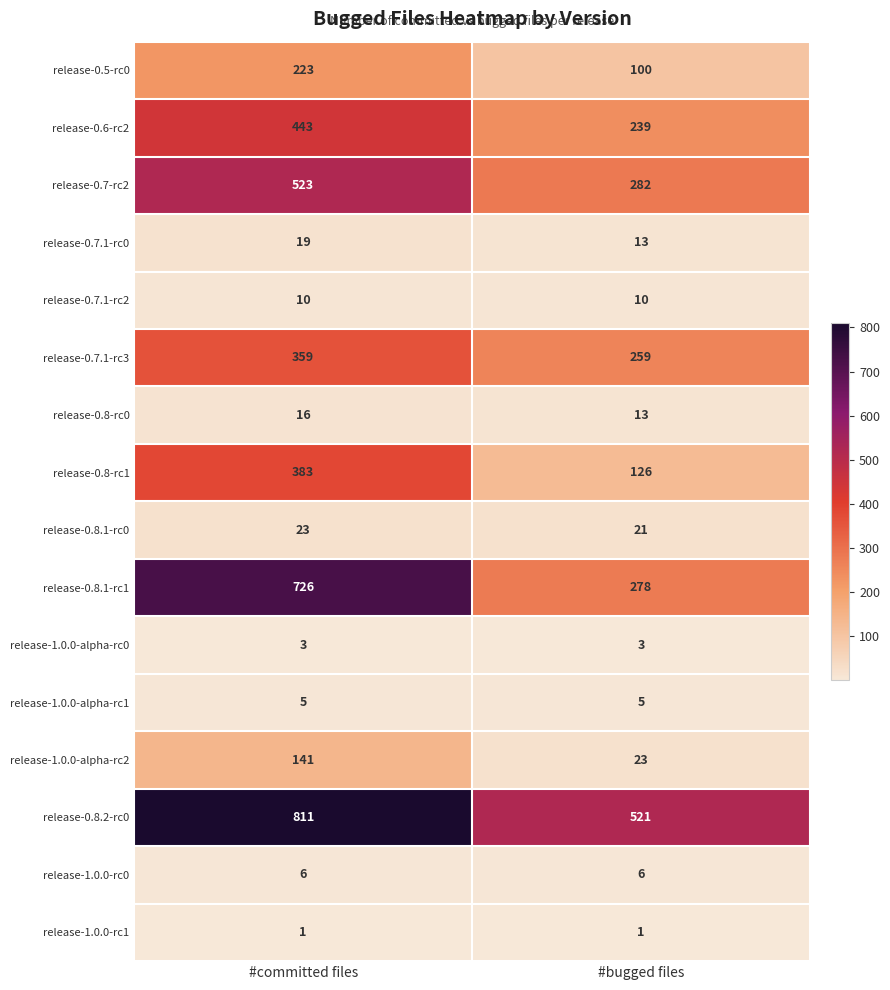

The release-1.0.0-rc1 series shows 1 at #committed files. True or false?

True